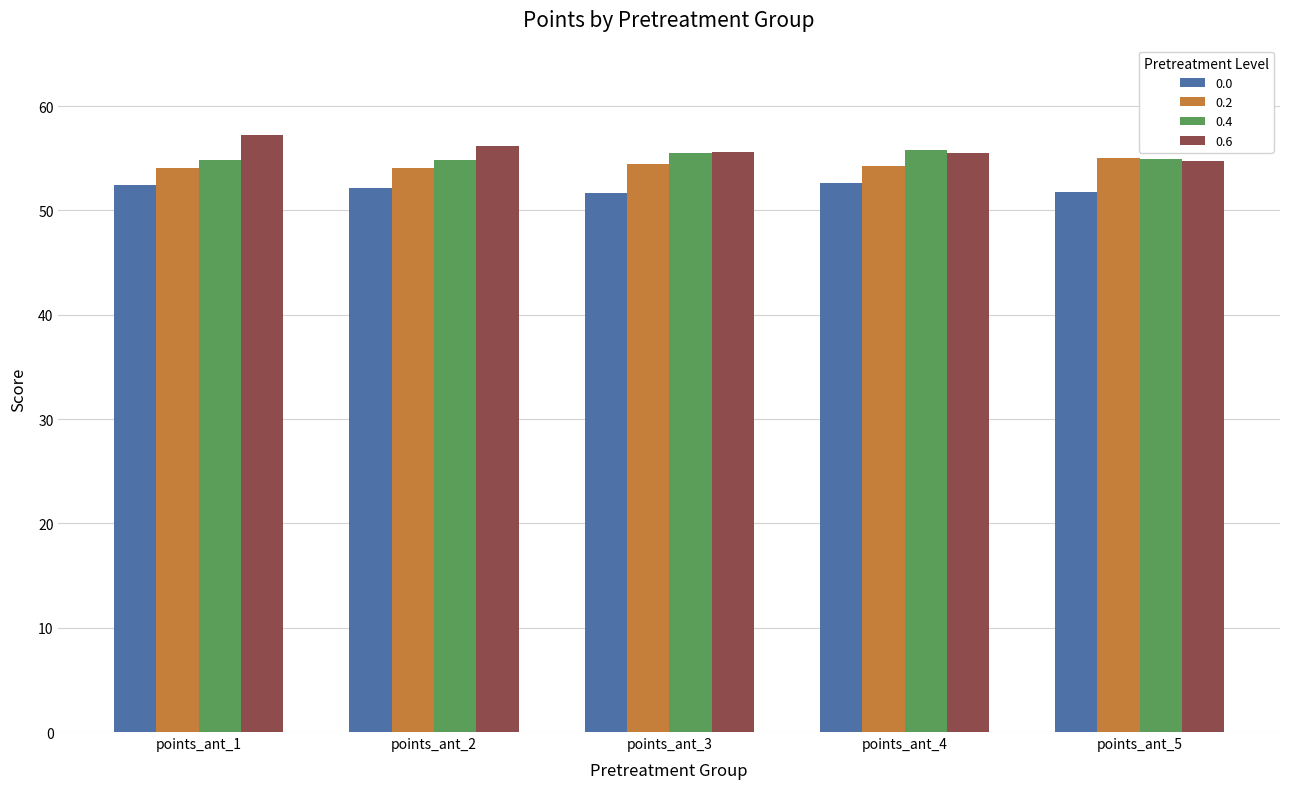

Which series has the largest range (max minus min)?

0.6